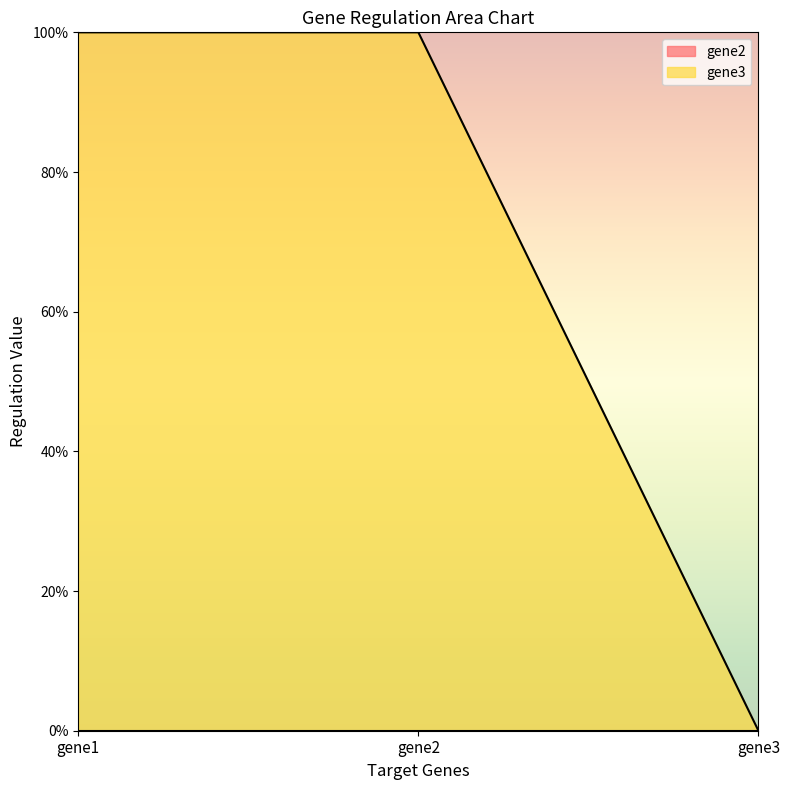

Does the chart have visible grid lines?

No